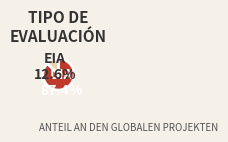

The EIA slice represents 13% of the pie. True or false?

True